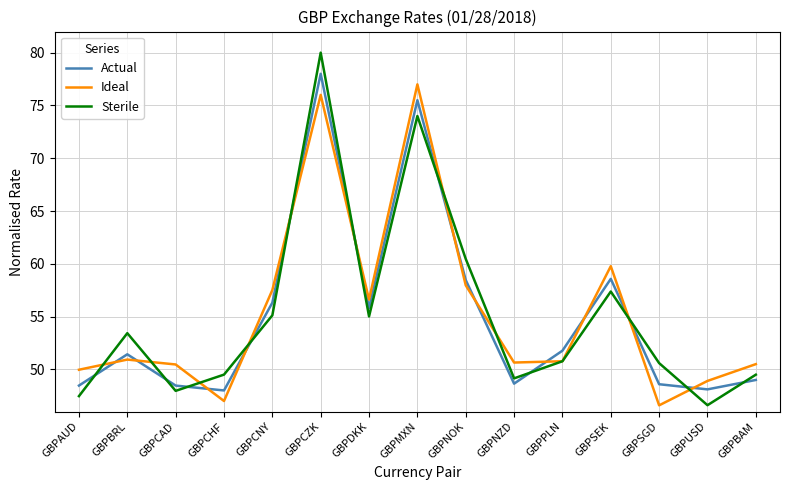

The Actual series shows 56.3 at GBPCNY. True or false?

True